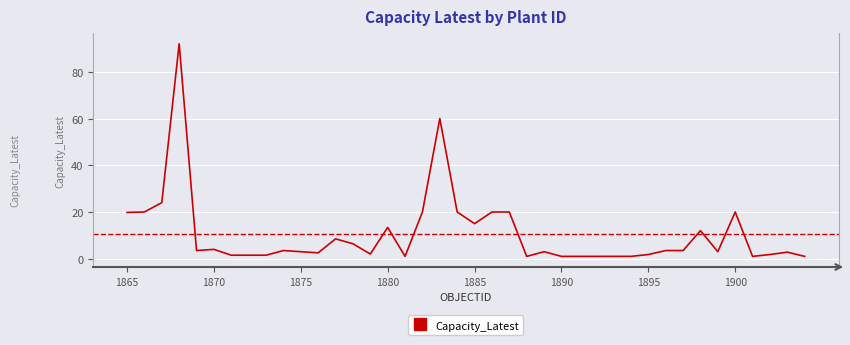

Is this an area chart (filled region under the line)?

No